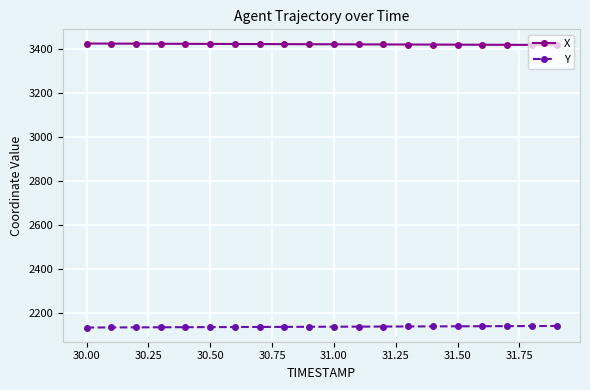

How many values in the X series exceed 3423?

12